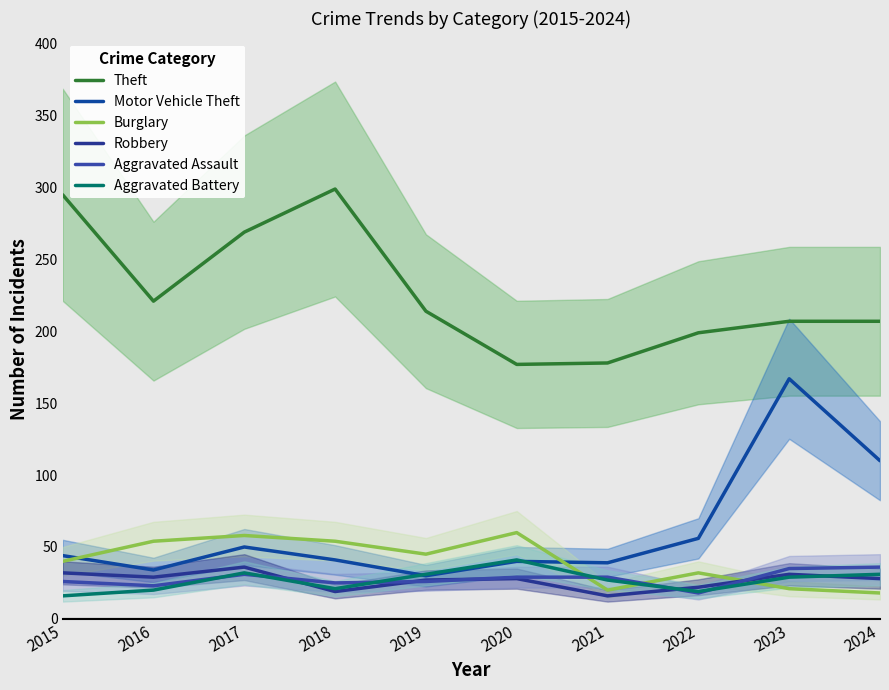

What is the value of the Theft point at the 3rd from the left?

269